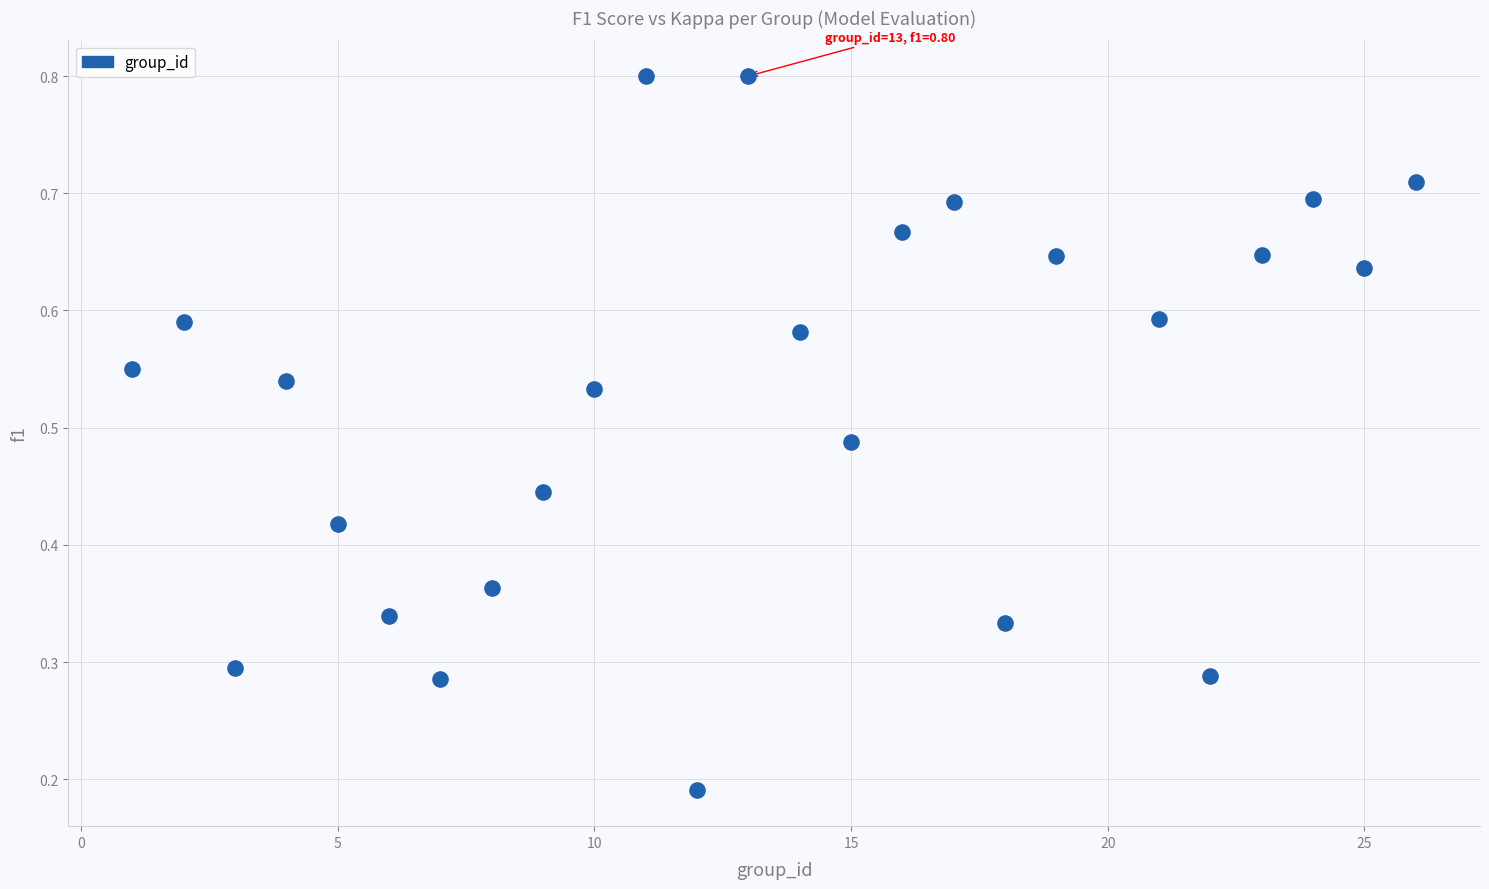

What is the range of X values (max minus min)?

25.0